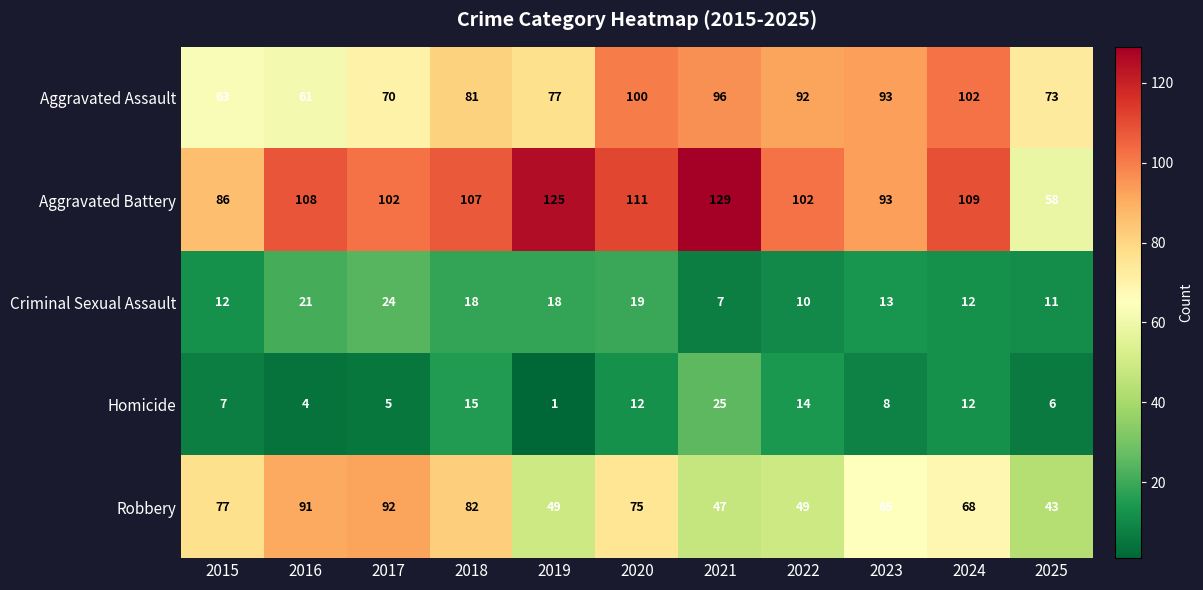

At how many categories does at least one series exceed 103?

6